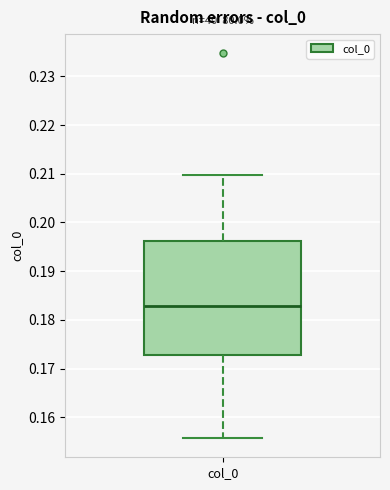

Read this box plot against the y-axis: the position of the median line, the range covered by the box, and the ends of both whiskers. The values are not printed on the chart, so give them approximately, as read against the axis.

median 0.183, box 0.173 to 0.196, whiskers 0.156 to 0.210